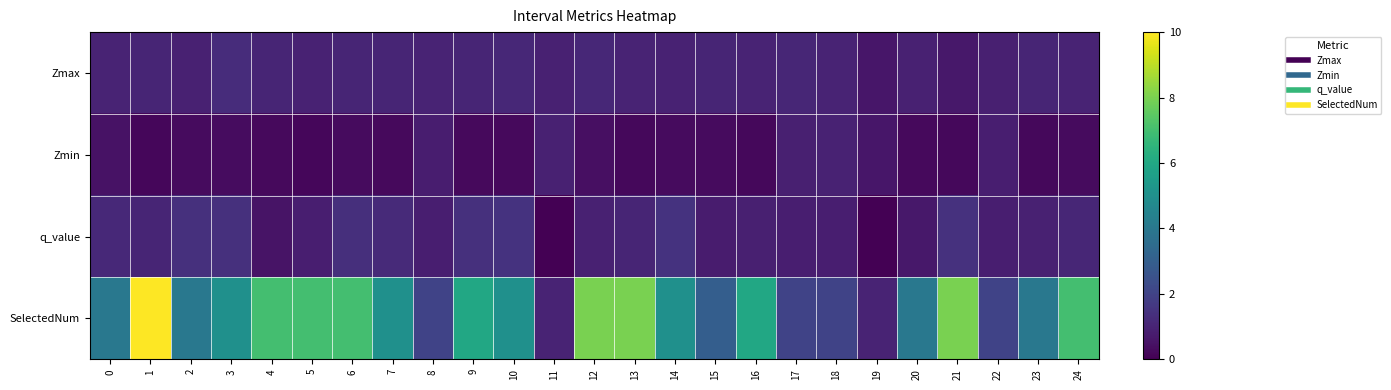

Reading left to right, extract all data points from this chart.

Zmax: 0=1.0	1=1.1	2=0.9	3=1.3	4=1.0	5=0.9	6=1.0	7=1.0	8=1.0	9=1.0	10=1.1	11=0.9	12=1.1	13=1.0	14=1.0	15=1.0	16=1.0	17=1.1	18=1.0	19=0.6	20=0.9	21=0.6	22=0.9	23=1.0	24=1.0
Zmin: 0=0.5	1=0.2	2=0.3	3=0.3	4=0.2	5=0.2	6=0.3	7=0.2	8=0.8	9=0.3	10=0.2	11=0.9	12=0.4	13=0.2	14=0.3	15=0.3	16=0.2	17=0.9	18=1.0	19=0.6	20=0.3	21=0.2	22=0.8	23=0.2	24=0.3
q_value: 0=1.1	1=1.0	2=1.4	3=1.4	4=0.5	5=0.8	6=1.3	7=1.2	8=0.8	9=1.4	10=1.5	11=-0.0	12=0.9	13=1.1	14=1.4	15=0.8	16=0.9	17=0.8	18=0.8	19=-0.0	20=0.7	21=1.4	22=0.8	23=0.9	24=1.1
SelectedNum: 0=4.0	1=10.0	2=4.0	3=5.0	4=7.0	5=7.0	6=7.0	7=5.0	8=2.0	9=6.0	10=5.0	11=1.0	12=8.0	13=8.0	14=5.0	15=3.0	16=6.0	17=2.0	18=2.0	19=1.0	20=4.0	21=8.0	22=2.0	23=4.0	24=7.0